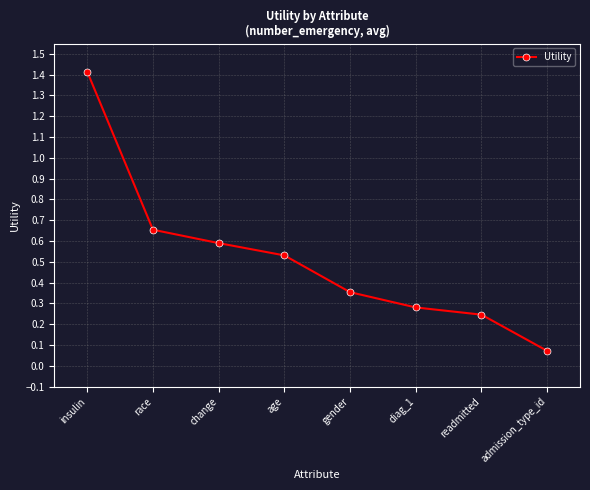

List the labels in order of value, largest first.

insulin, race, change, age, gender, diag_1, readmitted, admission_type_id